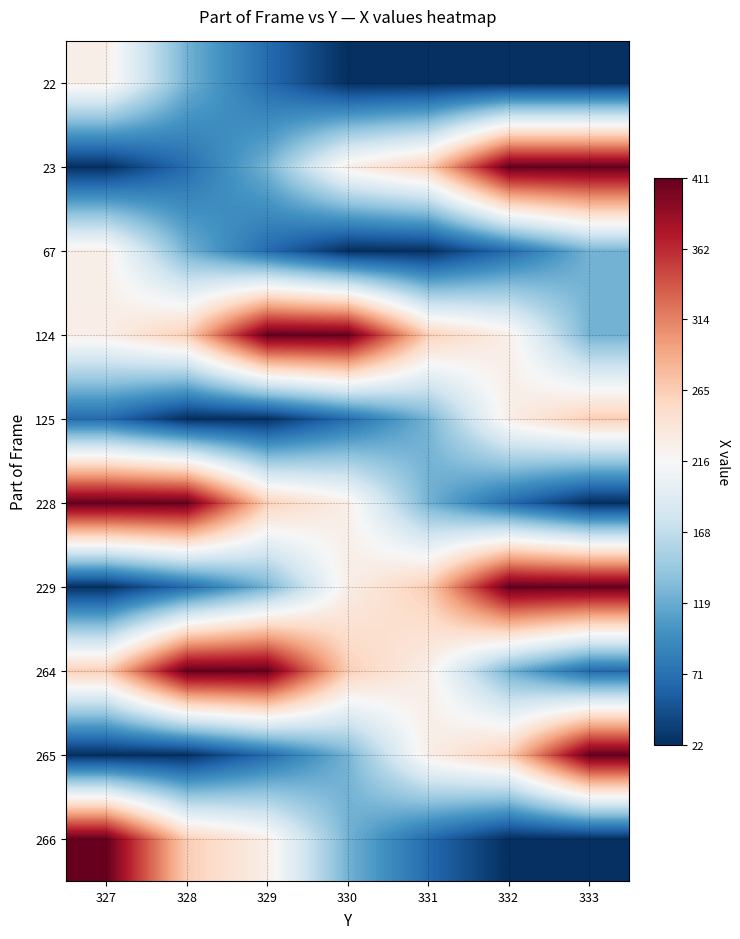

Rank the series at 328 from lowest to highest value.

125, 265, 229, 23, 22, 67, 124, 266, 228, 264